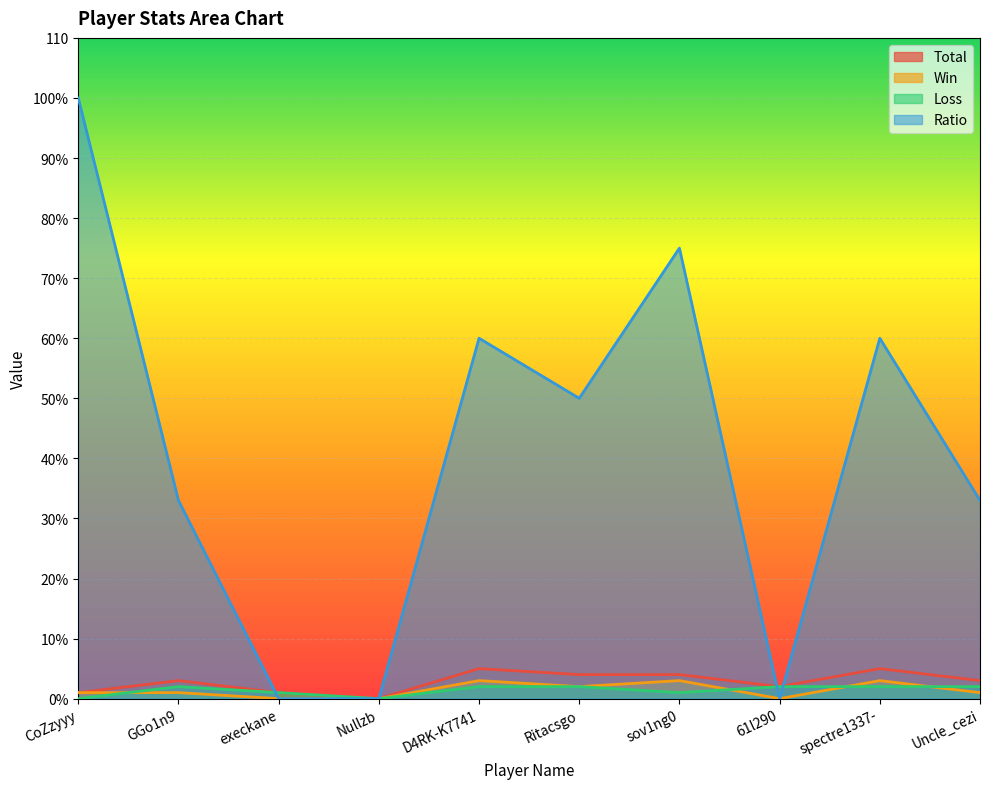

Is it true that Ratio equals 55 at 61l290?

False